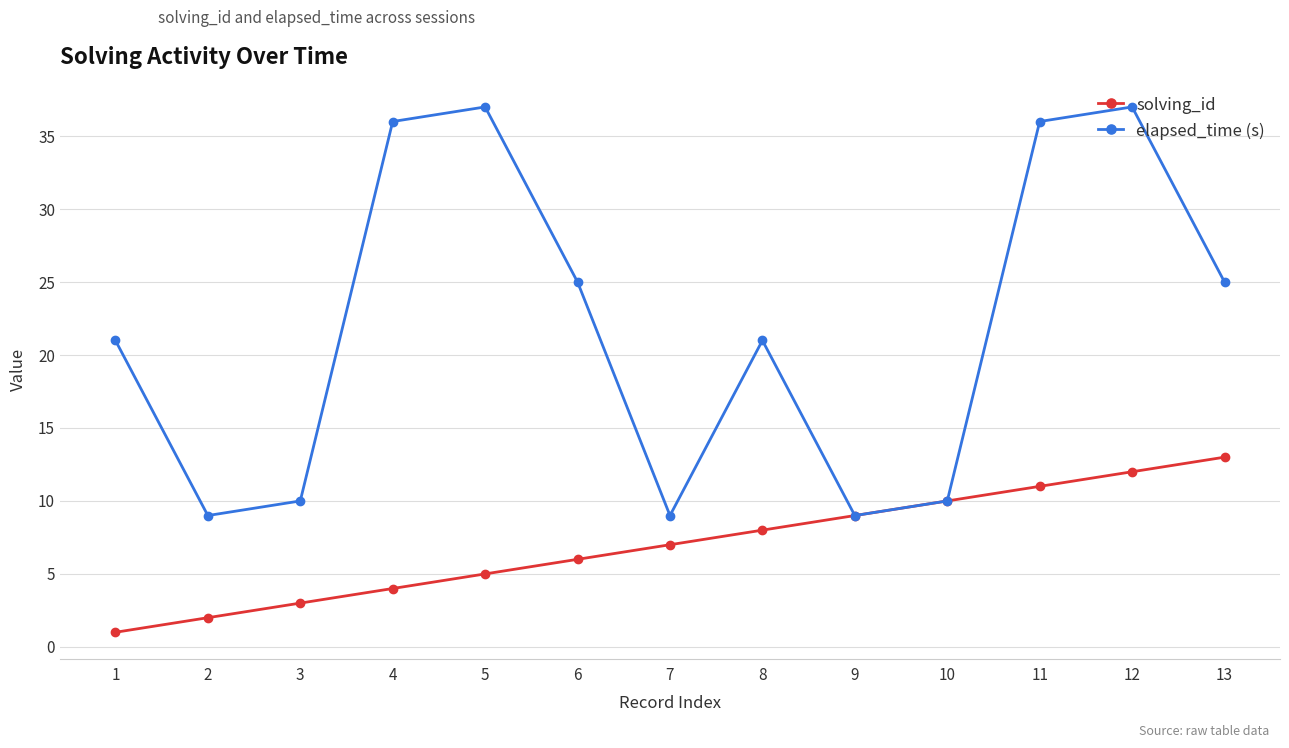

How many lines are shown in the chart?

2